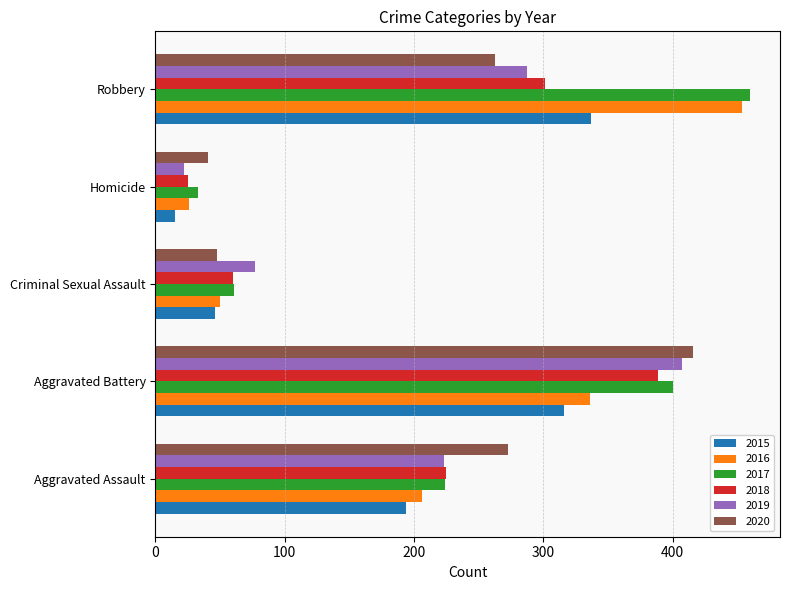

At which label does 2018 reach its peak?

Aggravated Battery